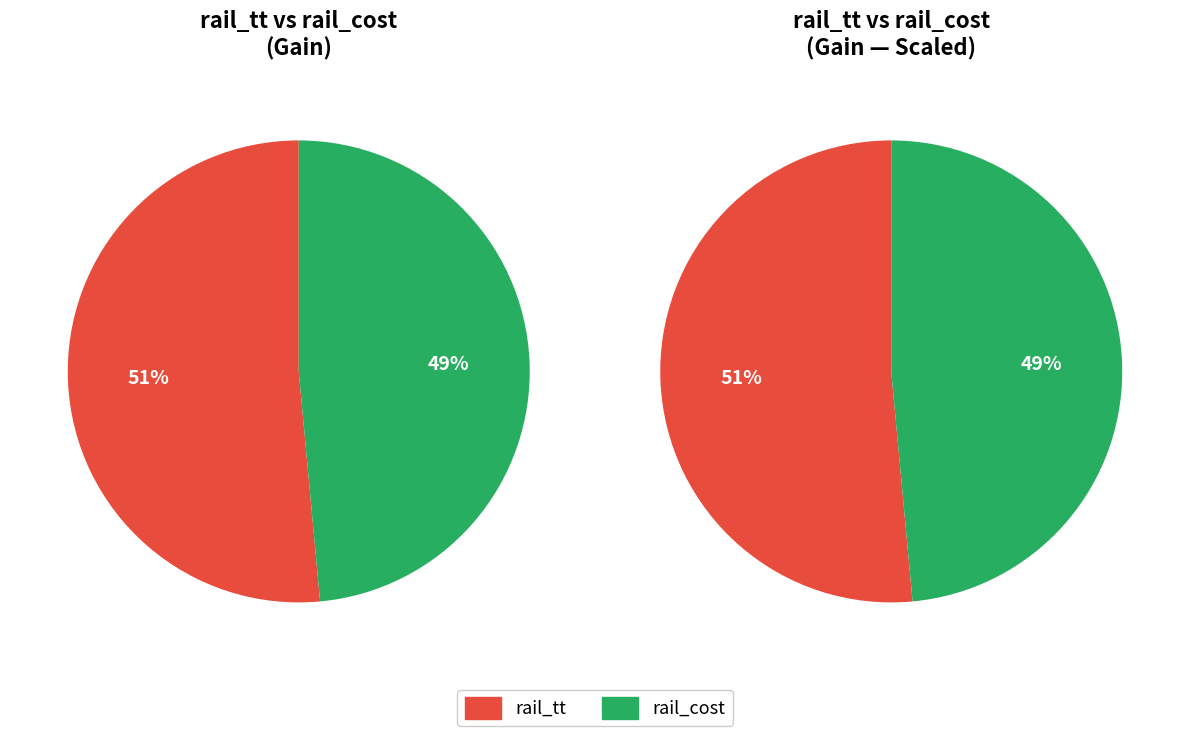

Is it true that rail_tt is 51% of the pie?

True